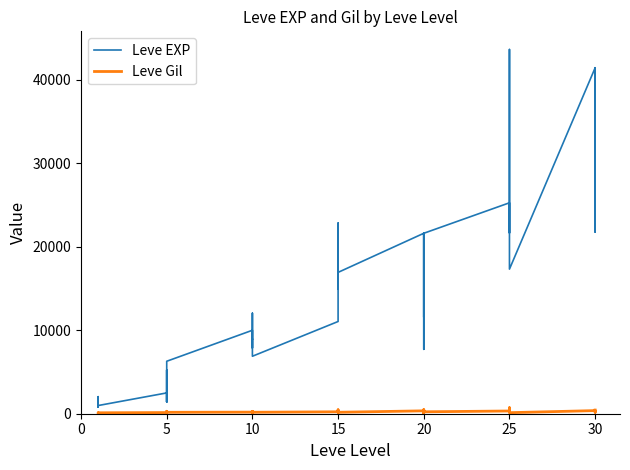

What is the difference between the maximum and second lowest values in the Leve Gil series?

614